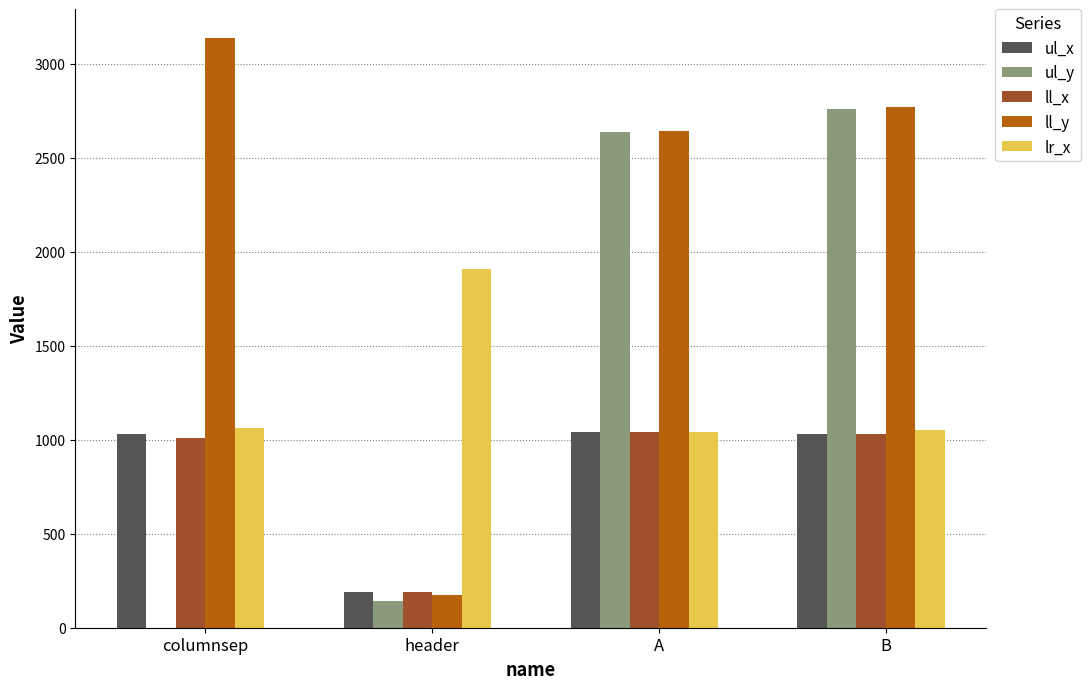

Which series changed the most between header and B?

ul_y